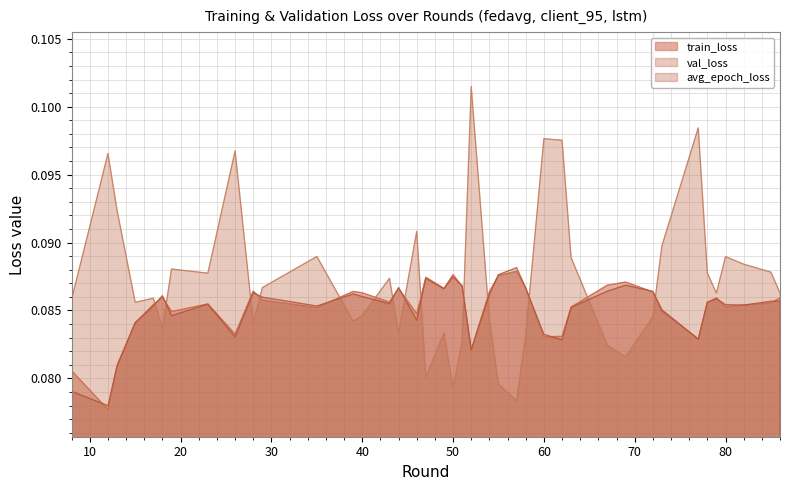

Count the avg_epoch_loss values in the range 0 to 1.

40